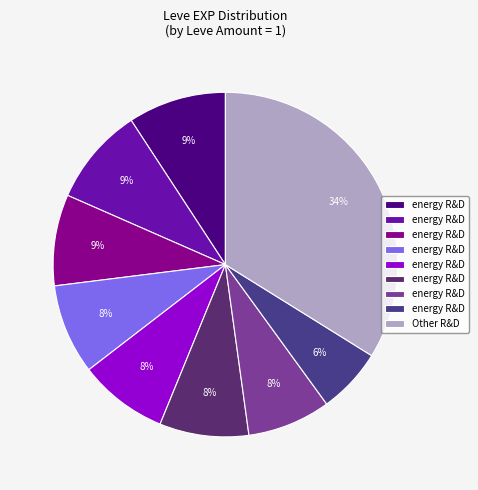

How many slices are in this pie chart?

9